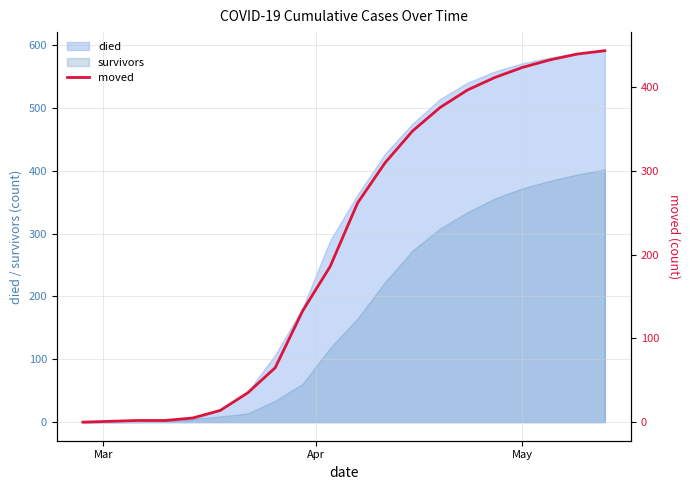

Reading left to right, extract all data points from this chart.

0	1	2	2	5	14	35	65	133	186	262	310	348	376	397	412	424	433	440	444